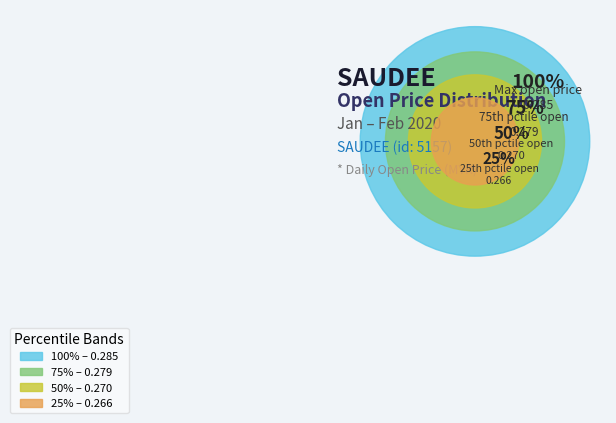

Does any single category account for the majority?

No